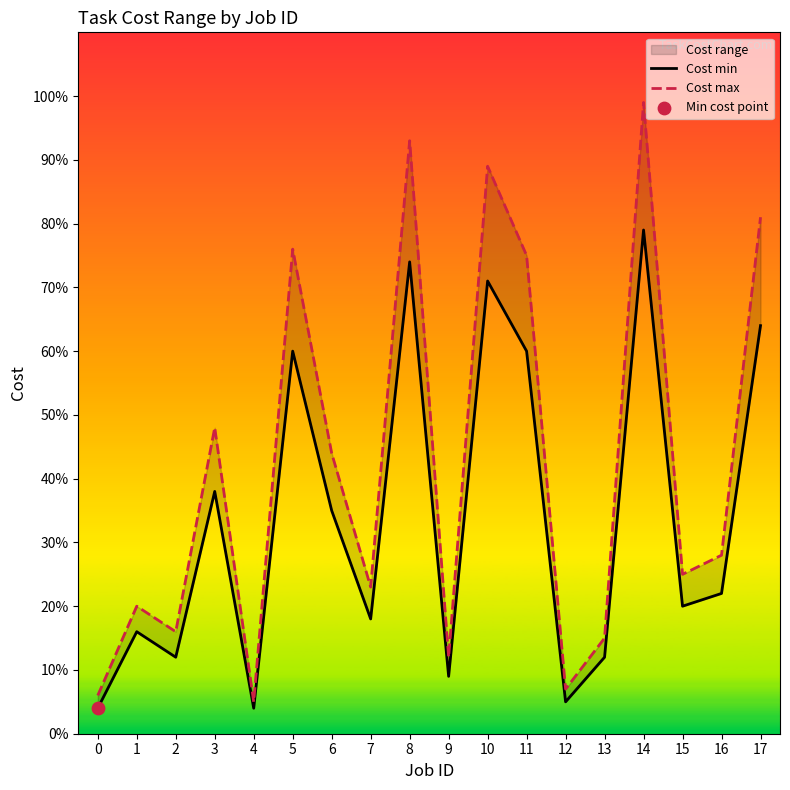

Which series has the largest total across all categories?

Cost max